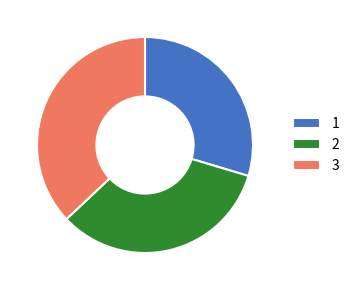

How many slices are in this pie chart?

3